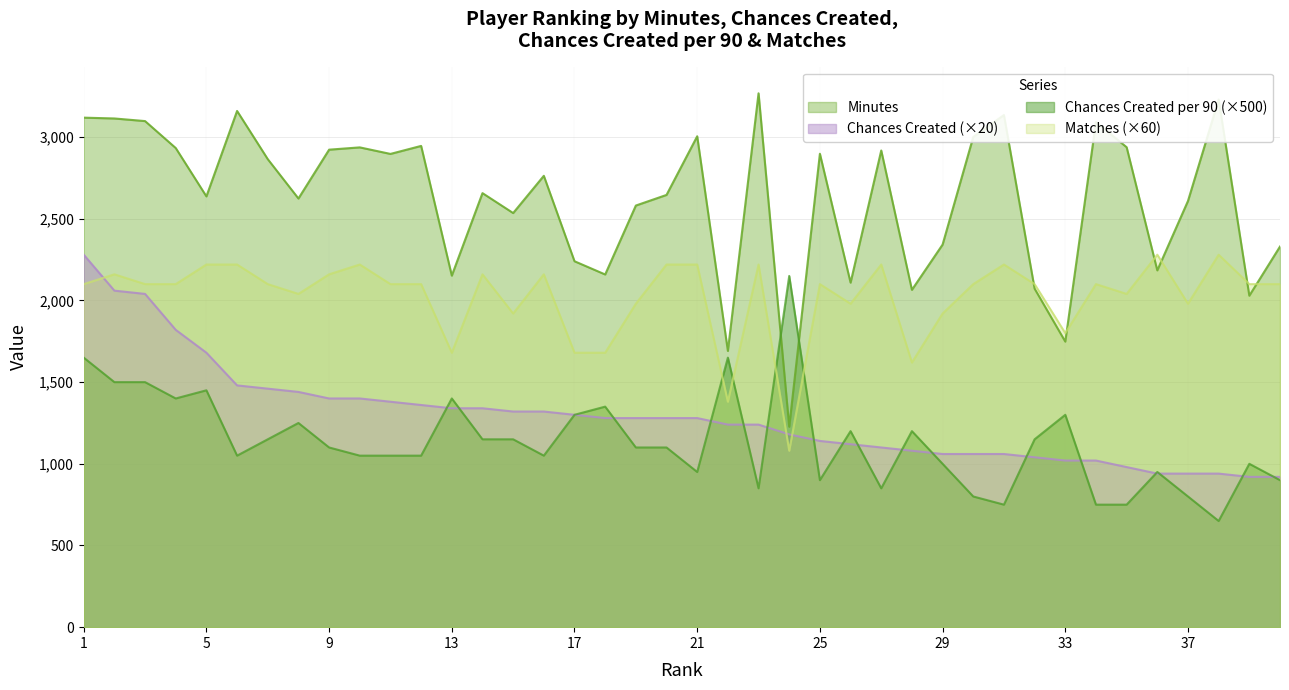

True or false: Matches and Chances Created cross at least once.

True